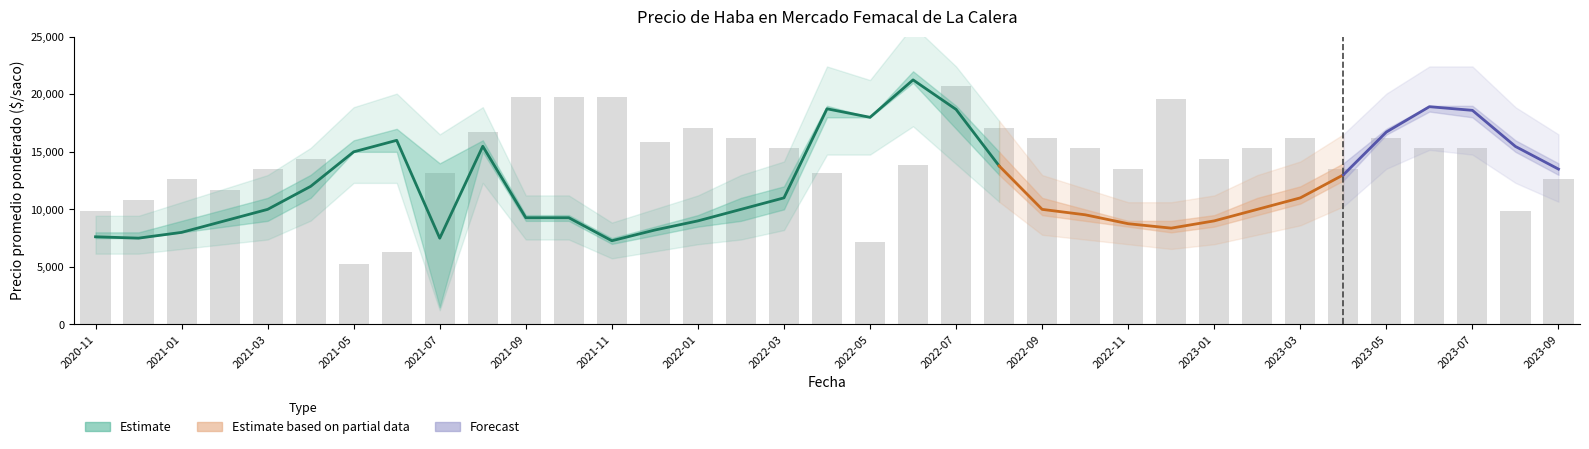

Reading left to right, what are all the values shown in this chart?

Precio promedio ponderado: 2020-11=7617	2020-12=7500	2021-01=8000	2021-02=9000	2021-03=10000	2021-04=12000	2021-05=15000	2021-06=16000	2021-07=7493	2021-08=15484	2021-09=9273	2021-10=9273	2021-11=7273	2021-12=8205	2022-01=9000	2022-02=10000	2022-03=11000	2022-04=18740	2022-05=18000	2022-06=21253	2022-07=18686	2022-08=13781	2022-09=10000	2022-10=9529	2022-11=8753	2022-12=8369	2023-01=9000	2023-02=10000	2023-03=11000	2023-04=13000	2023-05=16722	2023-06=18924	2023-07=18605	2023-08=15467	2023-09=13500
Precio minimo: 2020-11=7500	2020-12=7500	2021-01=8000	2021-02=8500	2021-03=9000	2021-04=11000	2021-05=15000	2021-06=15000	2021-07=1500	2021-08=15000	2021-09=9000	2021-10=9000	2021-11=7000	2021-12=7750	2022-01=8500	2022-02=9000	2022-03=10000	2022-04=18000	2022-05=18000	2022-06=21000	2022-07=17000	2022-08=13000	2022-09=9500	2022-10=9000	2022-11=8500	2022-12=8000	2023-01=8500	2023-02=9500	2023-03=10500	2023-04=12500	2023-05=16500	2023-06=18500	2023-07=18000	2023-08=15000	2023-09=13000
Precio maximo: 2020-11=8000	2020-12=8000	2021-01=9000	2021-02=10000	2021-03=11000	2021-04=13000	2021-05=16000	2021-06=17000	2021-07=14000	2021-08=16000	2021-09=9500	2021-10=9500	2021-11=7500	2021-12=8500	2022-01=9500	2022-02=11000	2022-03=12000	2022-04=19000	2022-05=18000	2022-06=22000	2022-07=19000	2022-08=15000	2022-09=11000	2022-10=10000	2022-11=9000	2022-12=9000	2023-01=9500	2023-02=11000	2023-03=12000	2023-04=14000	2023-05=17000	2023-06=19000	2023-07=19000	2023-08=16000	2023-09=14000